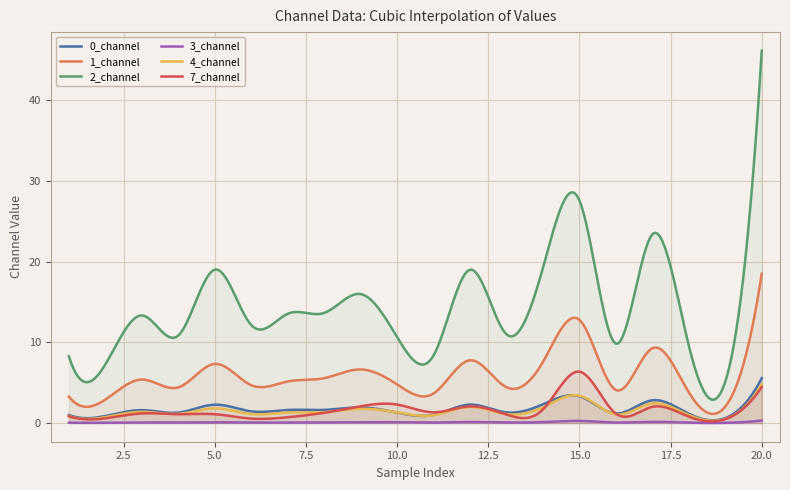

What is the value of the 1_channel point at the 6th from the left?

4.7